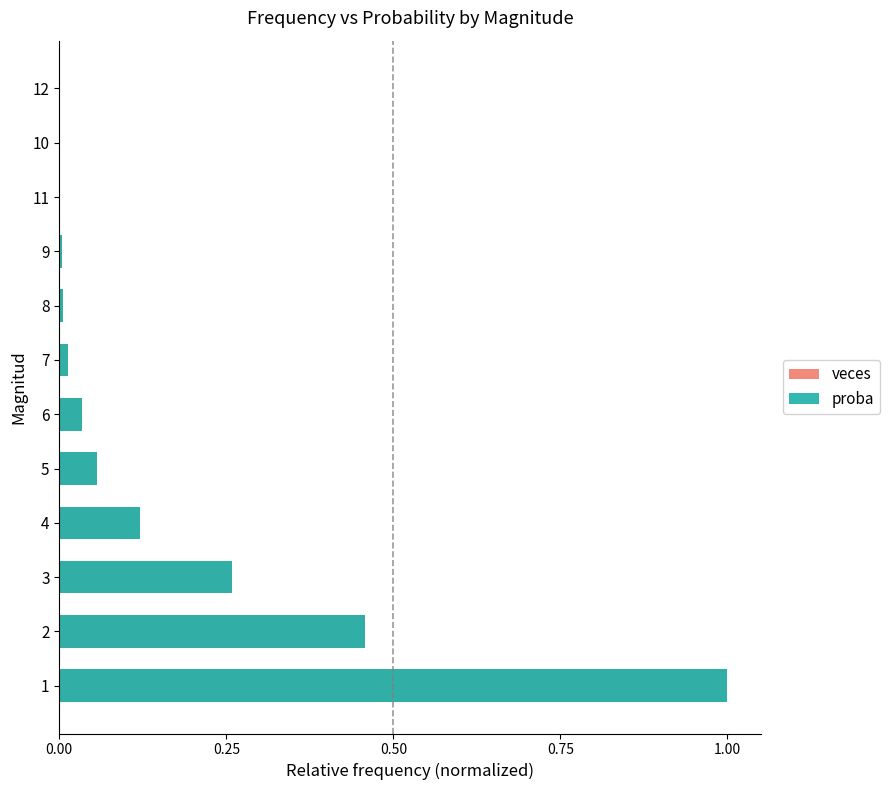

Are the bars horizontal?

Yes